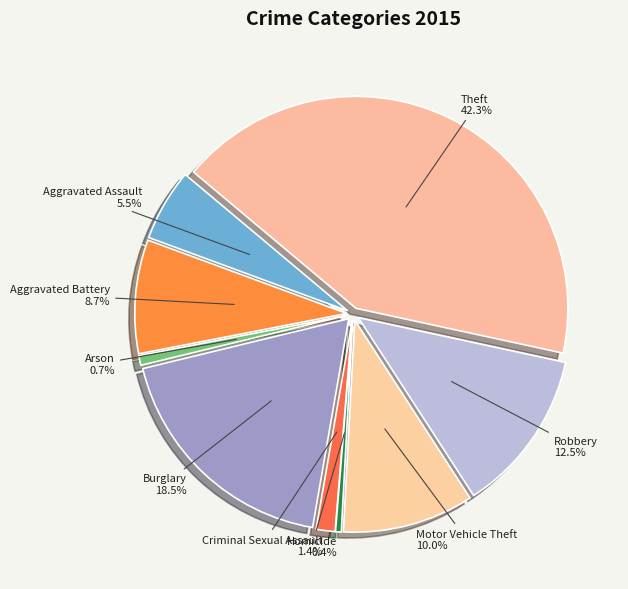

Is it true that Arson is 11% of the pie?

False